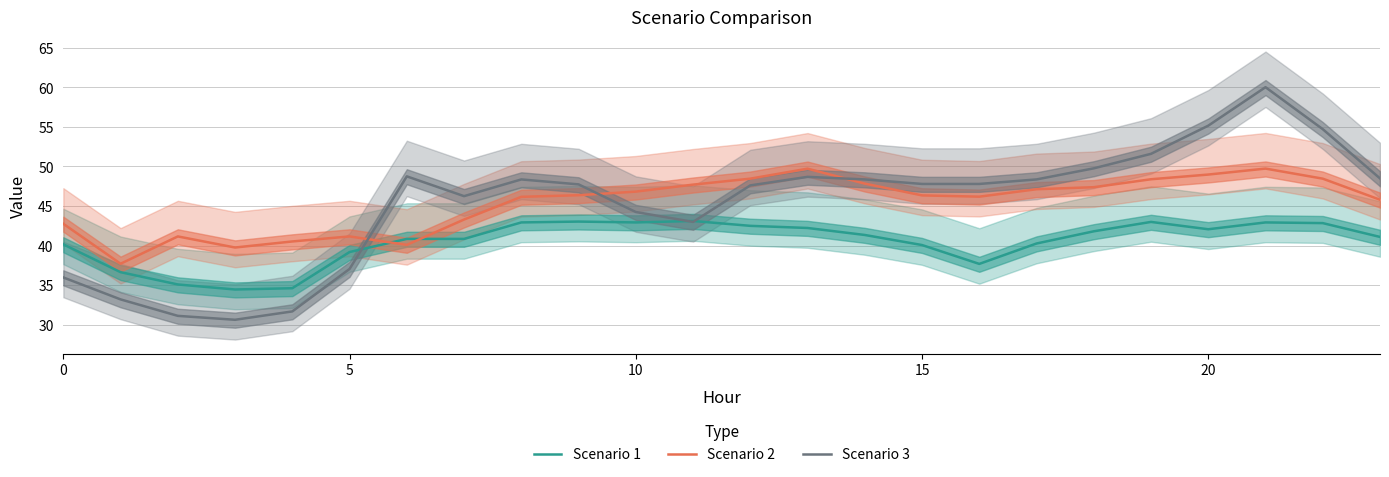

What is the maximum value for Scenario 3?

60.0